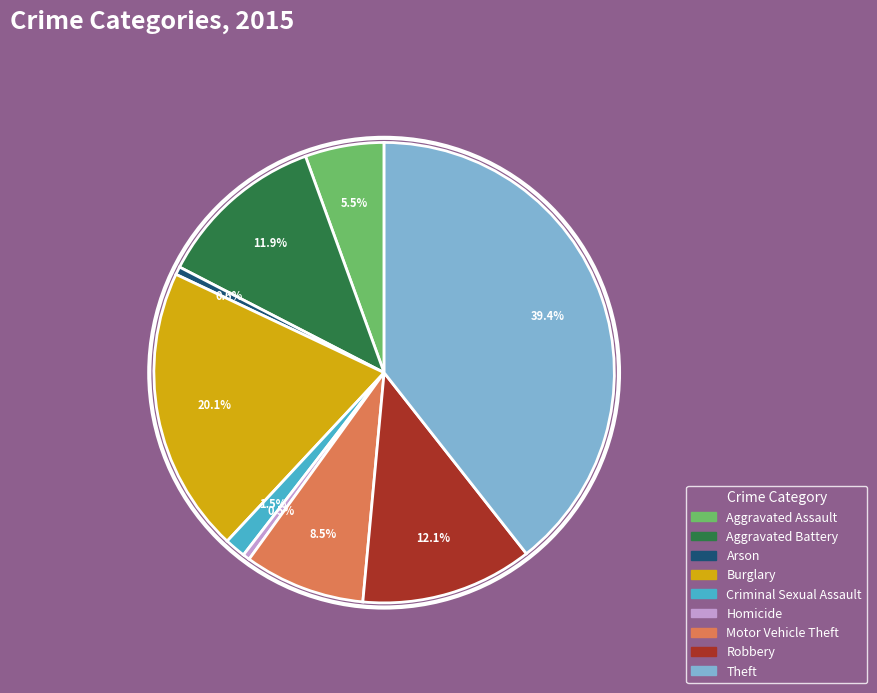

To the nearest percent, what is the average slice percentage?

11%